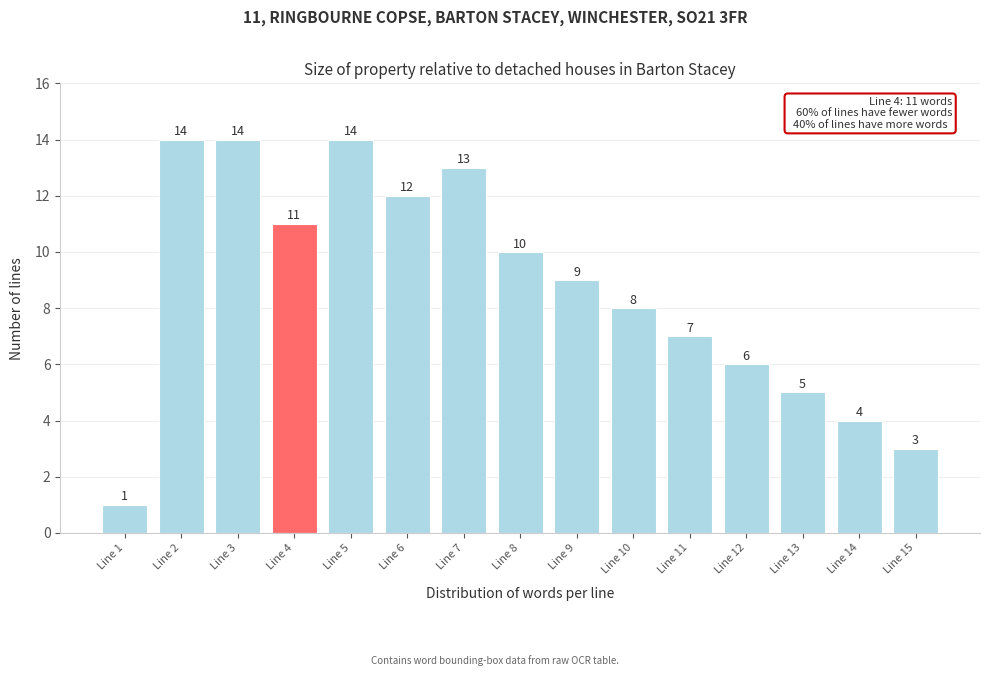

Reading right to left, what are all the values shown in this chart?

Line 15=3	Line 14=4	Line 13=5	Line 12=6	Line 11=7	Line 10=8	Line 9=9	Line 8=10	Line 7=13	Line 6=12	Line 5=14	Line 4=11	Line 3=14	Line 2=14	Line 1=1